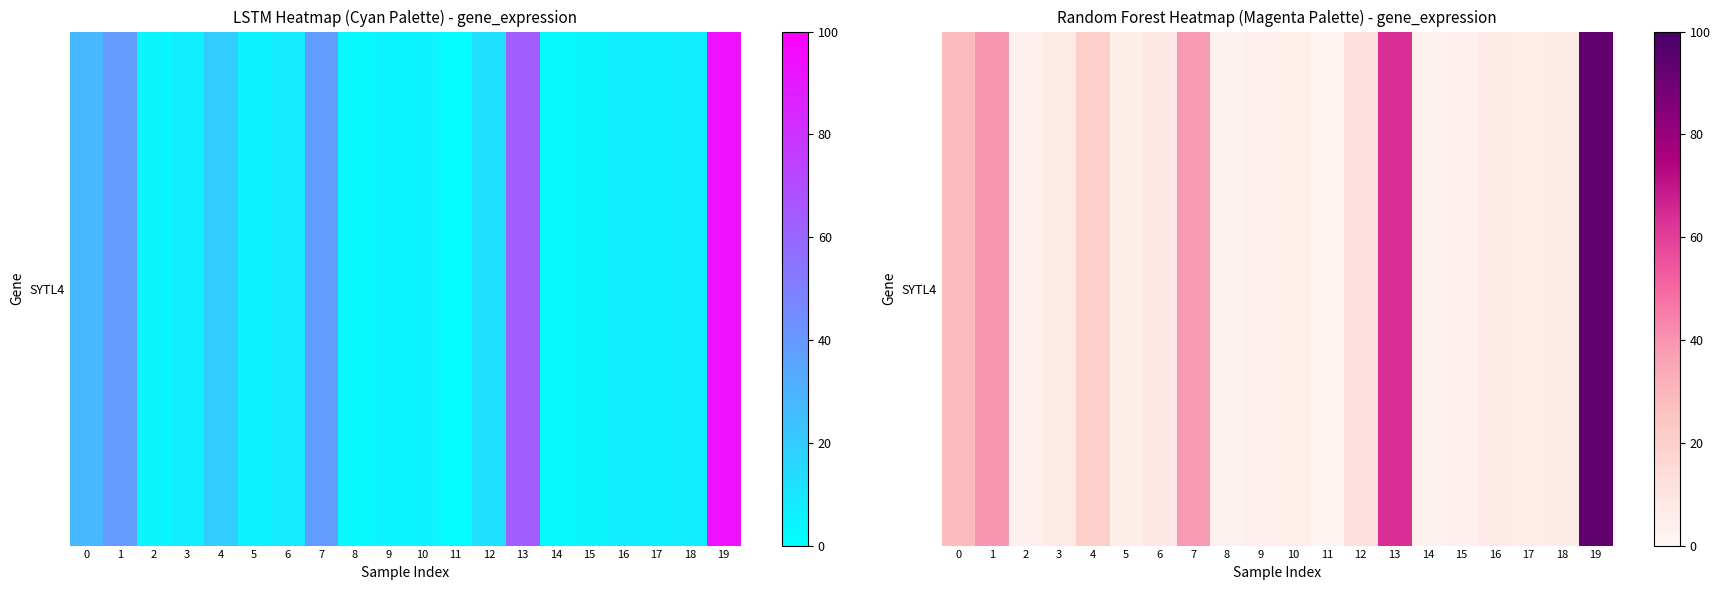

What is the approximate value at 18?

6.5